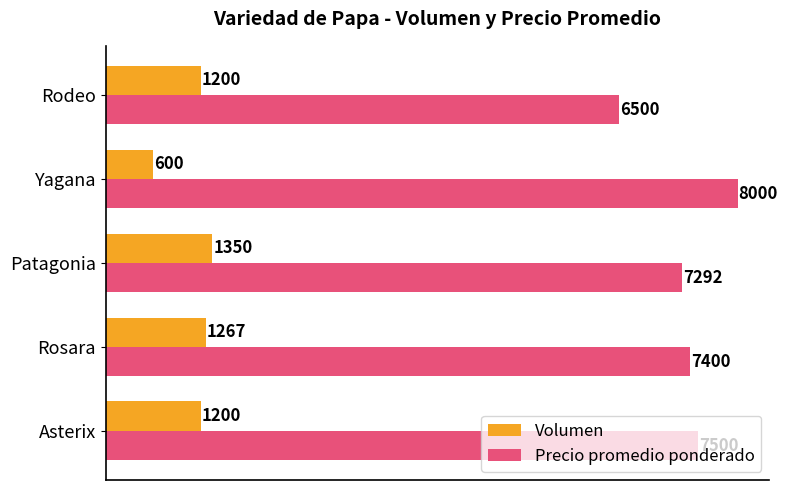

What is the lowest value of the Precio promedio ponderado series?

6500